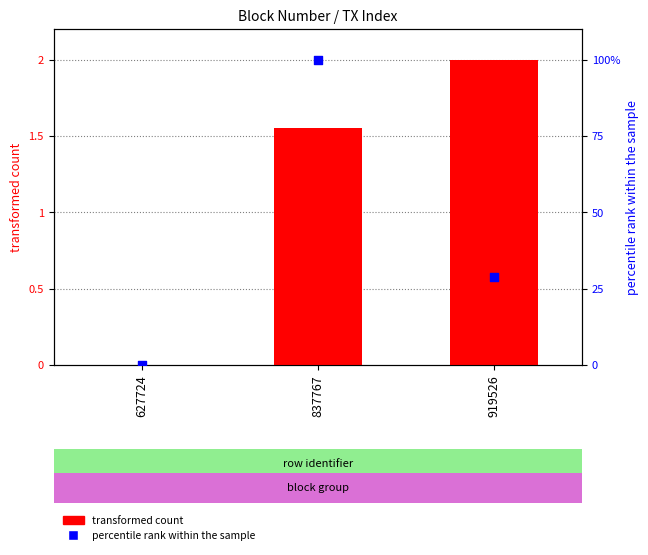

Which series contains the highest Y value?

percentile rank within the sample